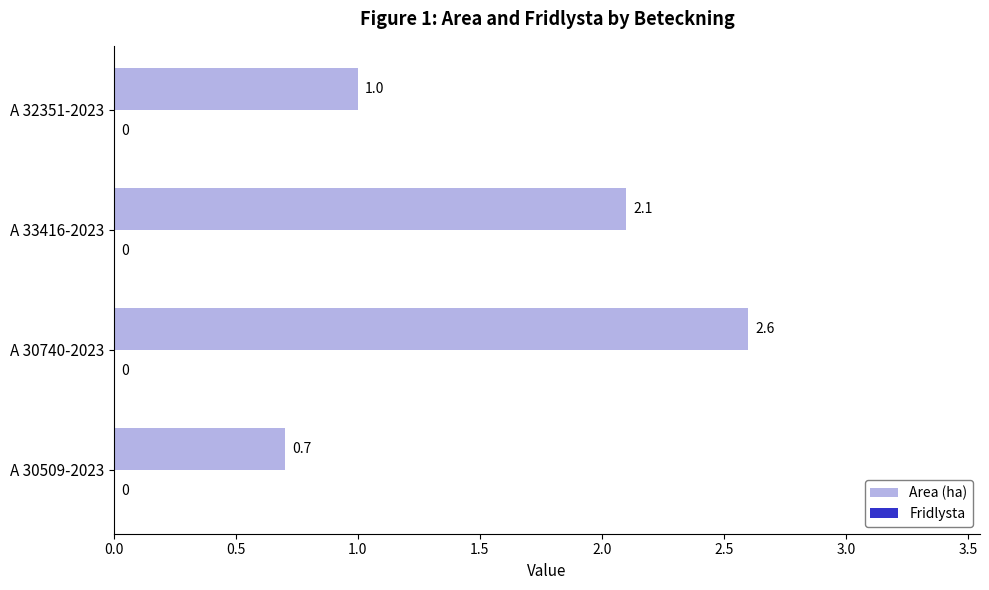

Reading bottom to top, list all the values displayed in this chart.

0.7	2.6	2.1	1.0